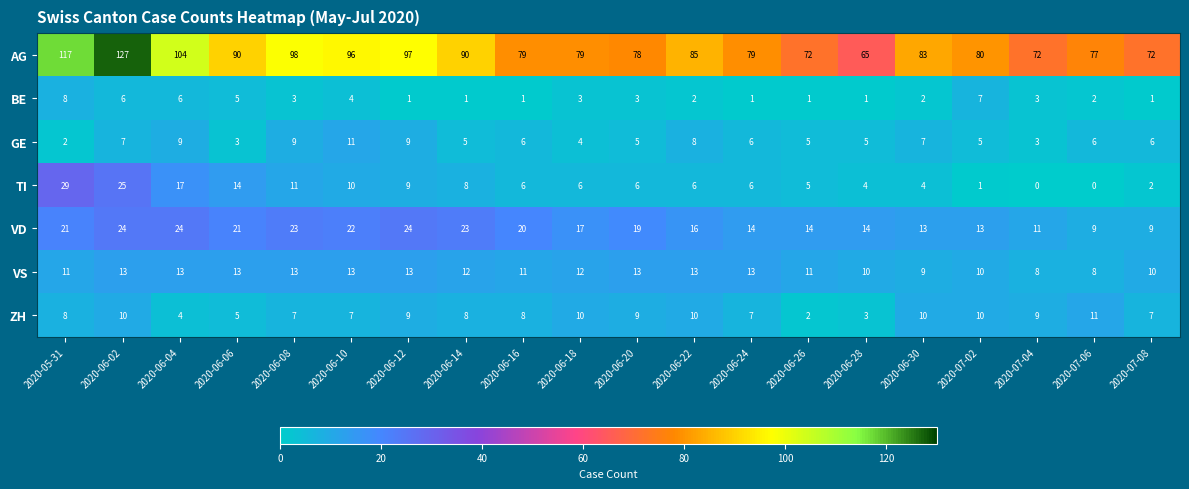

Count the number of categories in the chart.

20